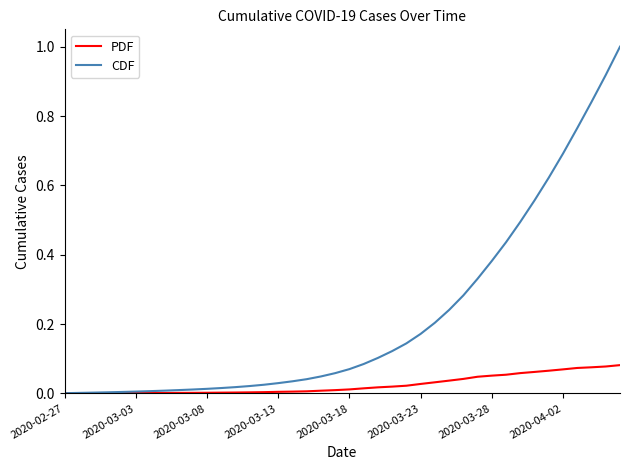

List the series in order of their overall mean, highest first.

CDF, PDF